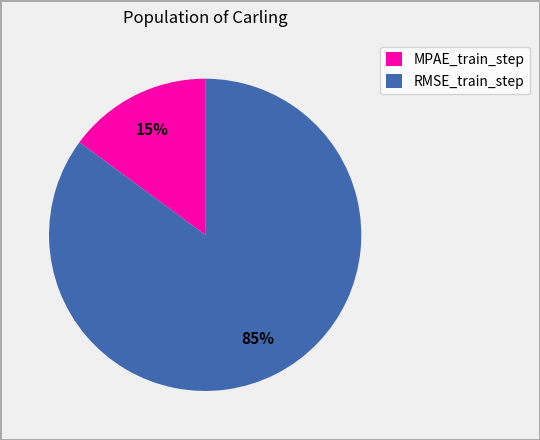

Between MPAE_train_step and RMSE_train_step, which is larger?

RMSE_train_step